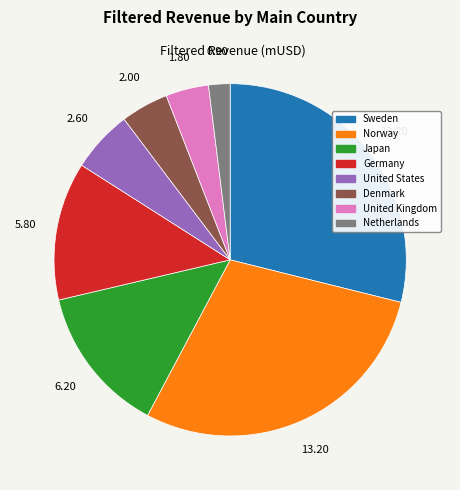

Which slice is the smallest?

Netherlands